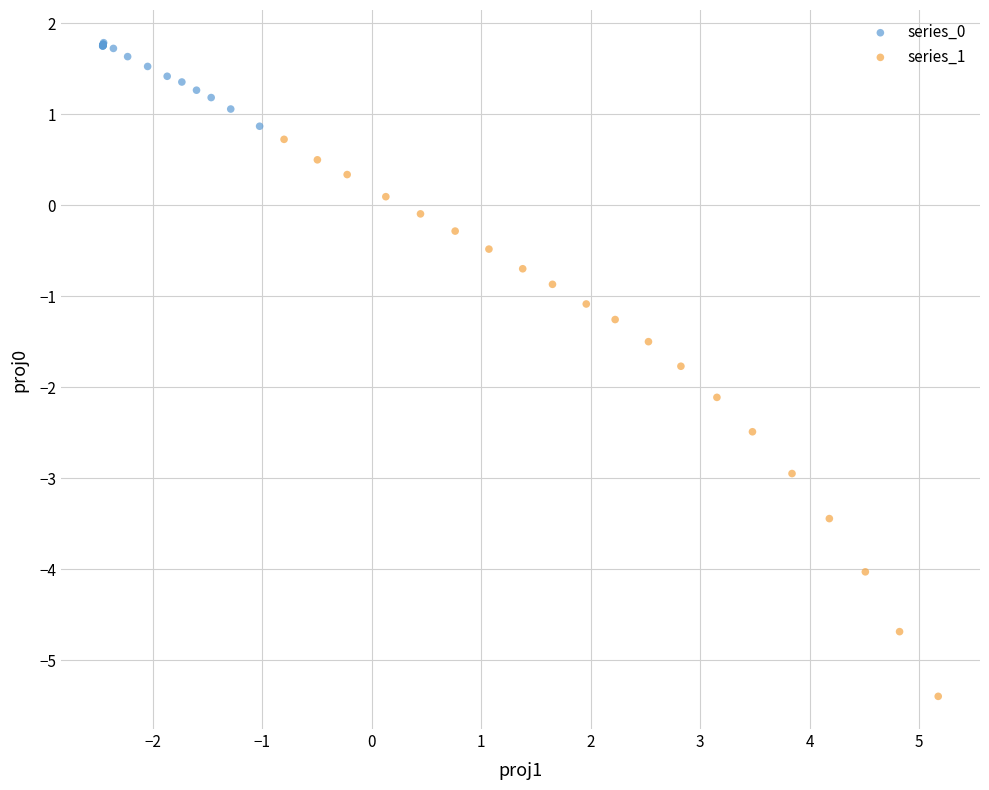

Which series has the widest spread of Y values?

series_1